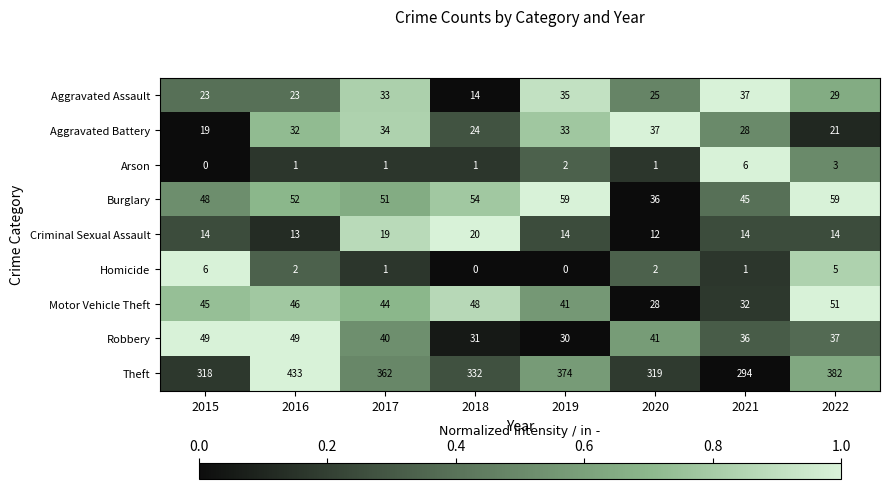

Is it true that Aggravated Battery equals 19 at 2015?

True